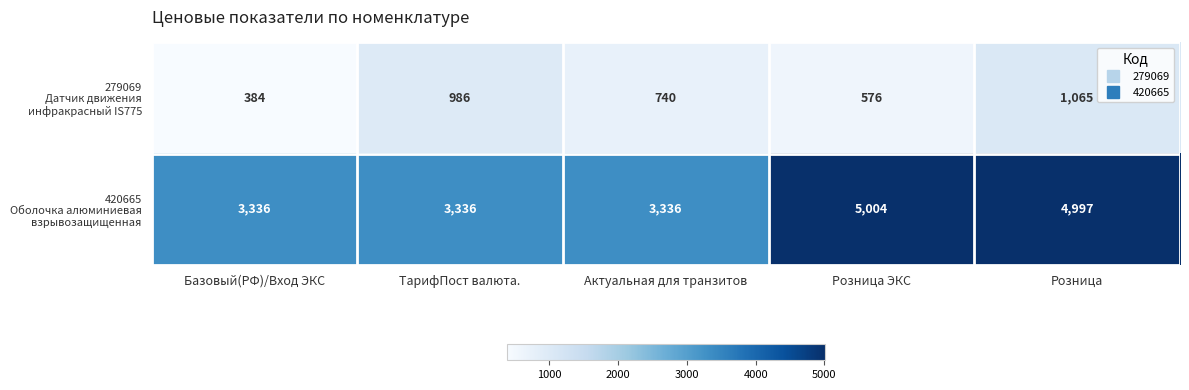

Which category has the lowest value across all series?

Базовый(РФ)/Вход ЭКС